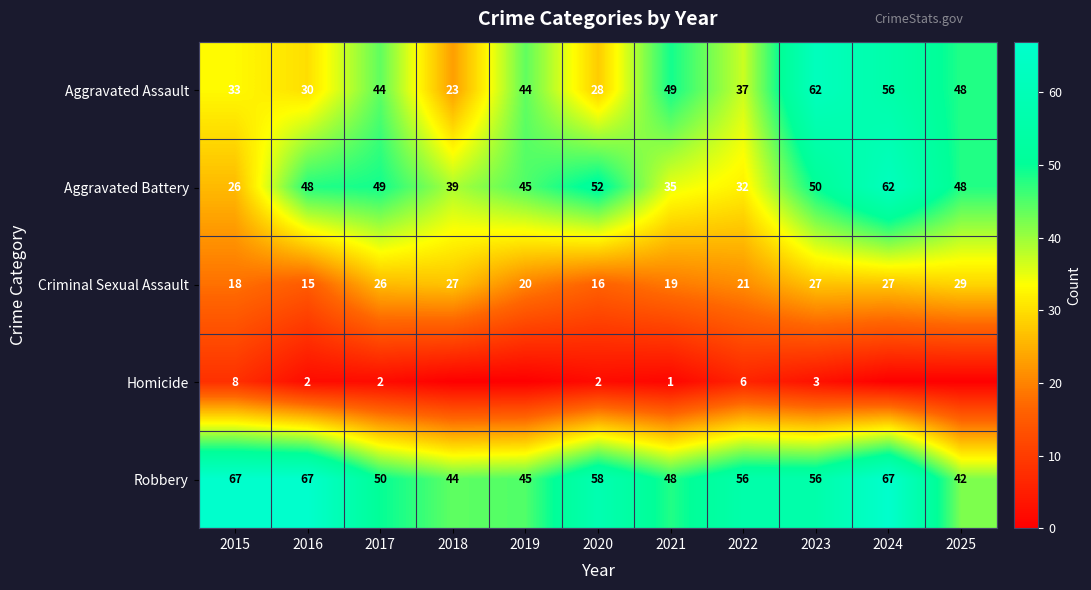

At which category is the sum across all series the highest?

2024